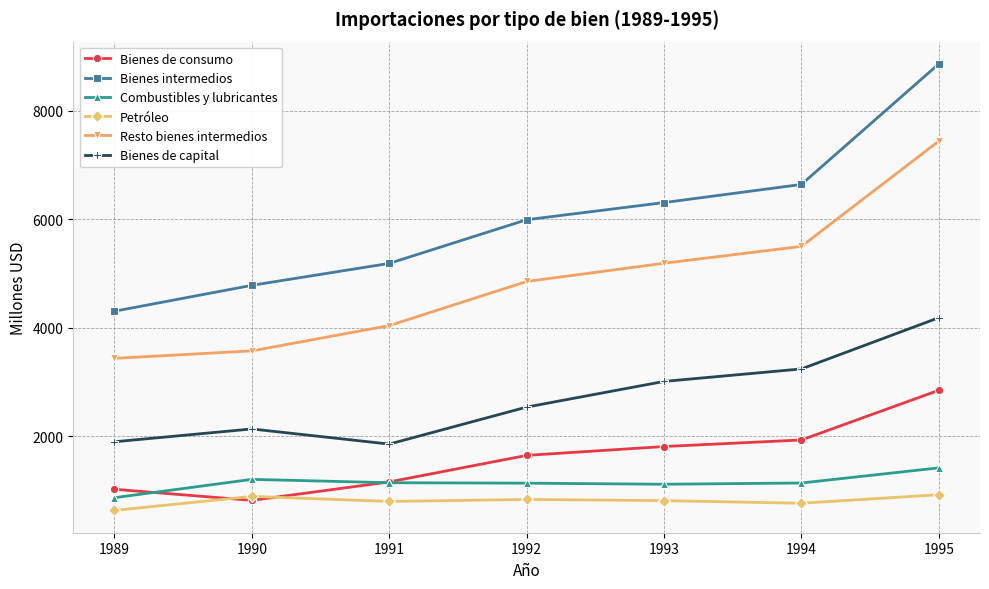

Which series has the largest range (max minus min)?

Bienes intermedios